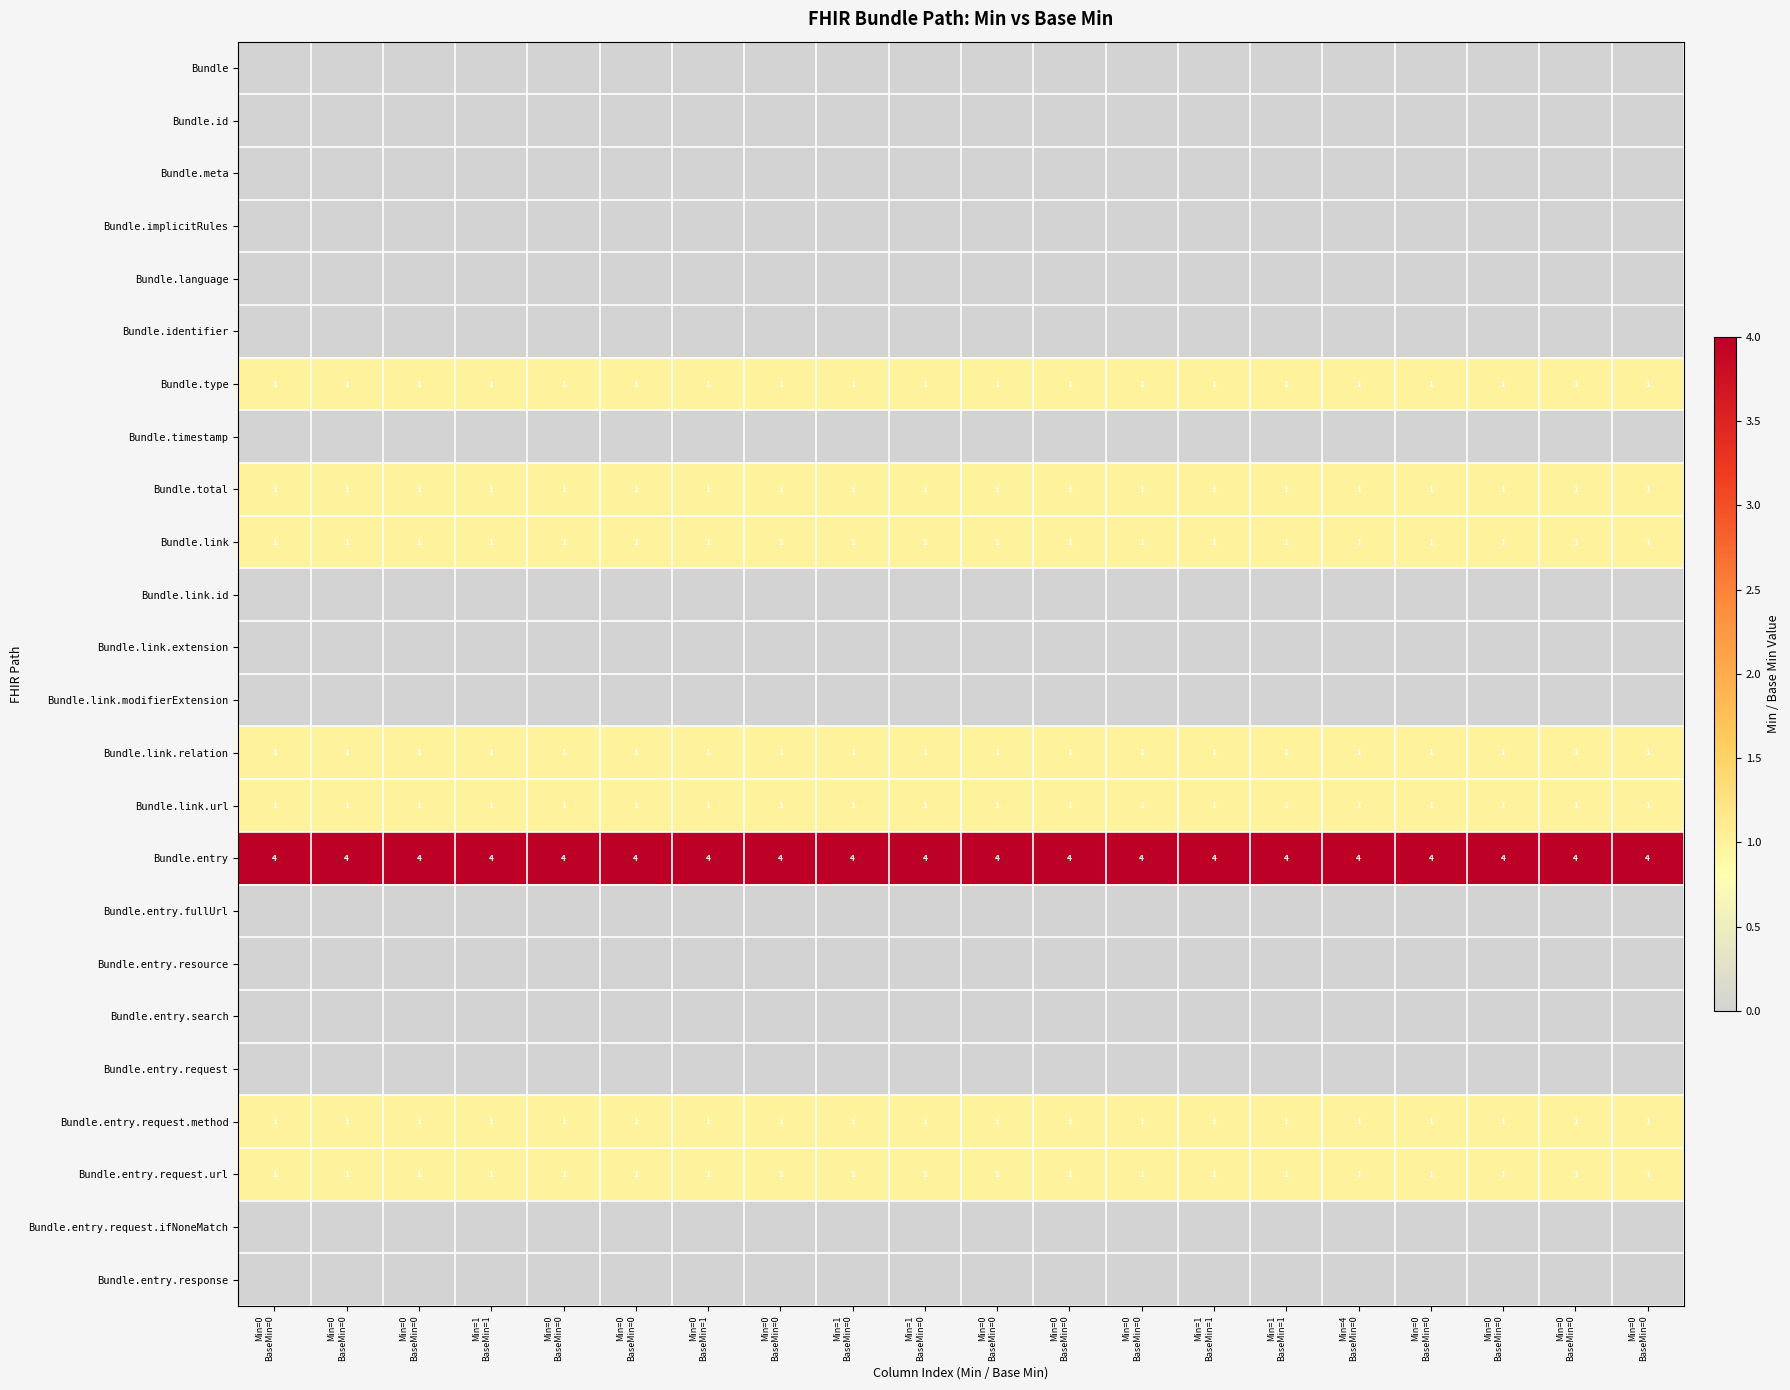

What is the difference between the highest and lowest values at Min=0
BaseMin=0?

4